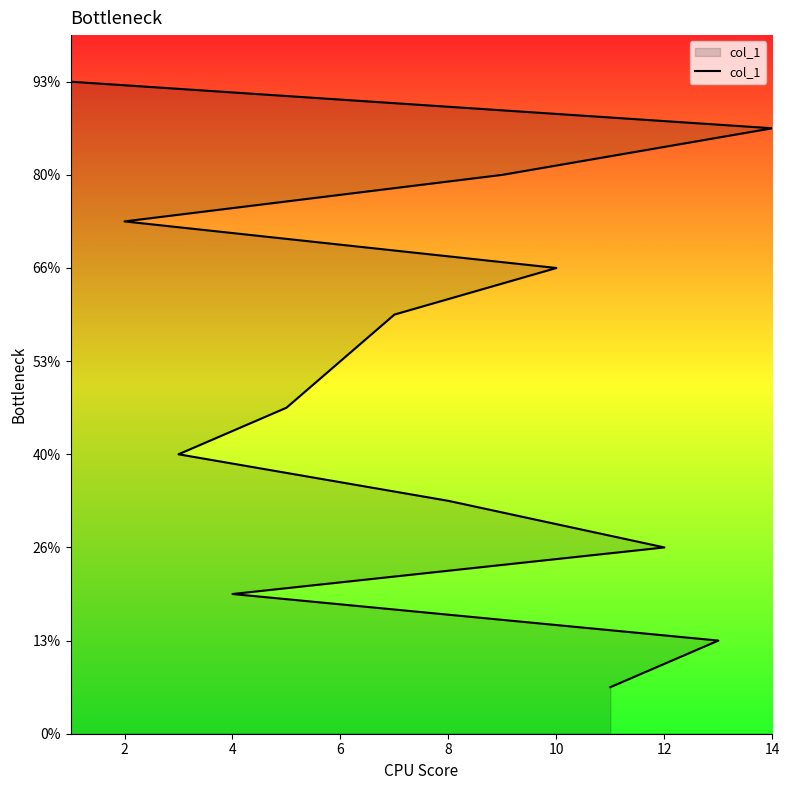

What is the label of the 10th point from the right?

8